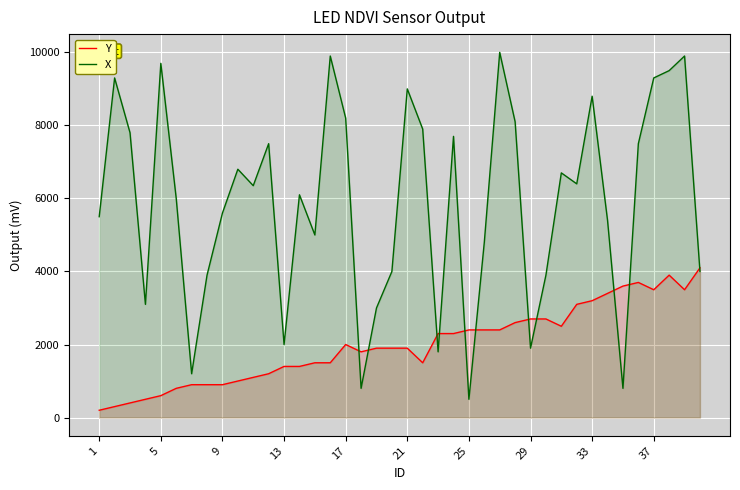

At how many categories does at least one series exceed 8789?

9